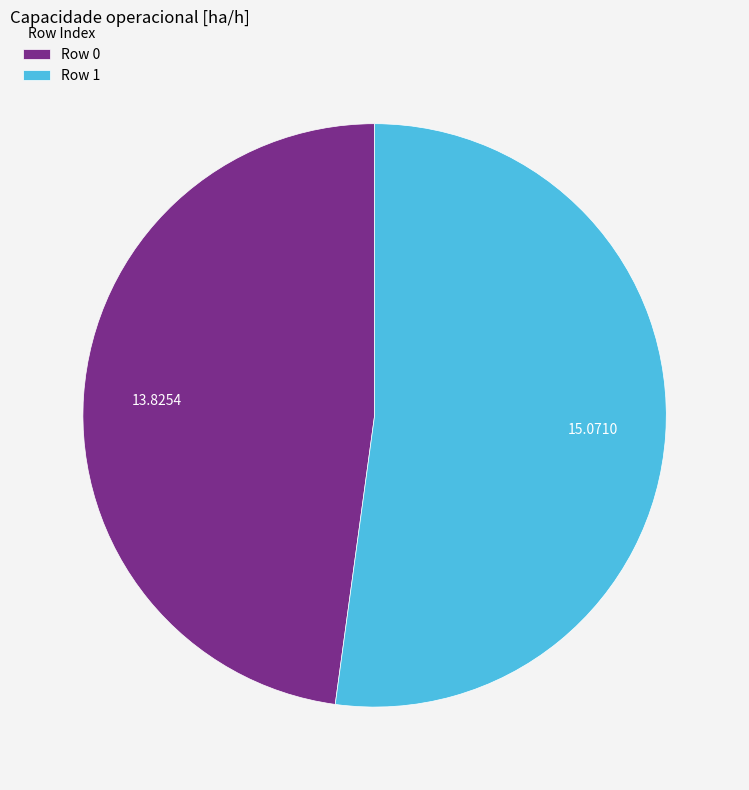

Do Row 0 and Row 1 together represent more than half of the pie?

Yes